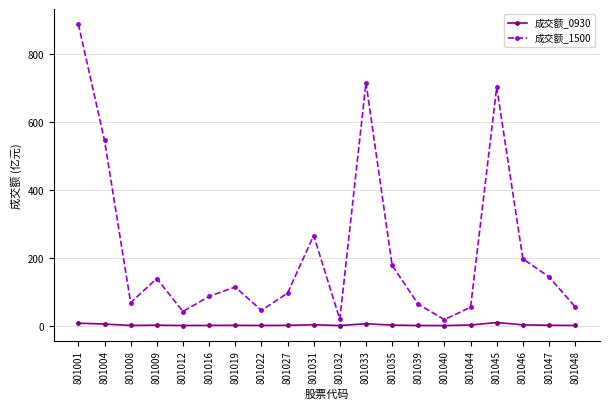

What is the value of the 成交额_1500 point at the 20th from the left?

55.3